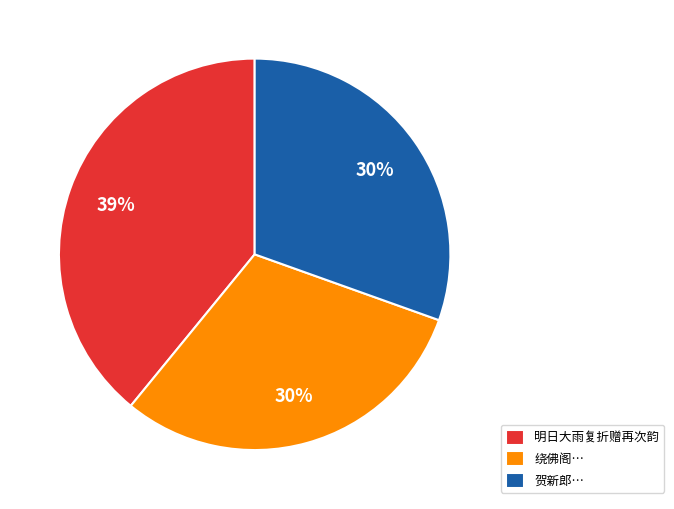

Which has a higher value, 明日大雨复折赠再次韵 or 绕佛阁…?

明日大雨复折赠再次韵